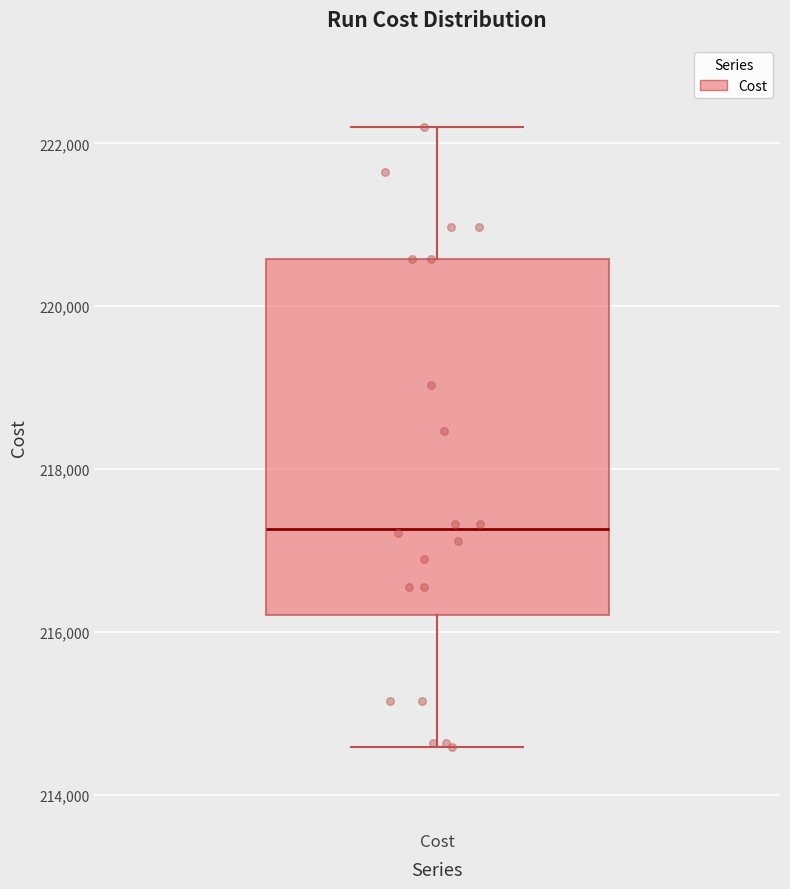

Read this box plot against the y-axis: the position of the median line, the range covered by the box, and the ends of both whiskers. The values are not printed on the chart, so give them approximately, as read against the axis.

median 217200, box 216200 to 220600, whiskers 214600 to 222200